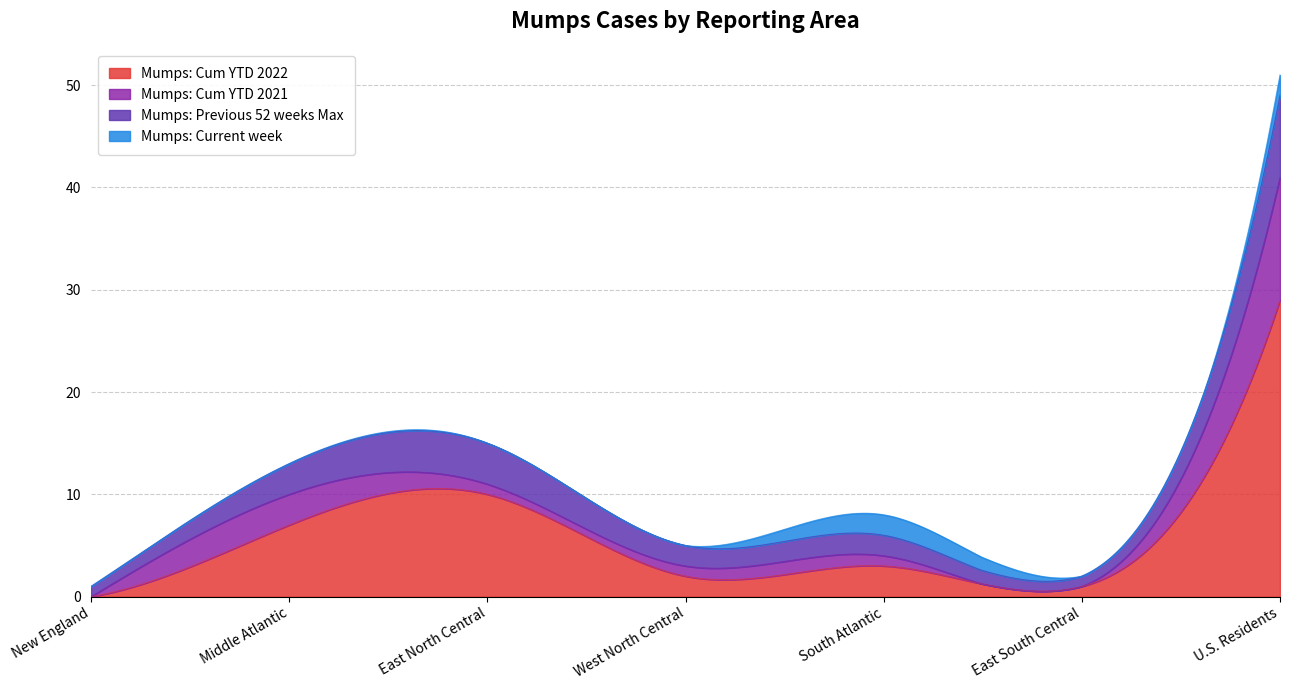

At which label does Mumps: Cum YTD 2022 reach its peak?

U.S. Residents